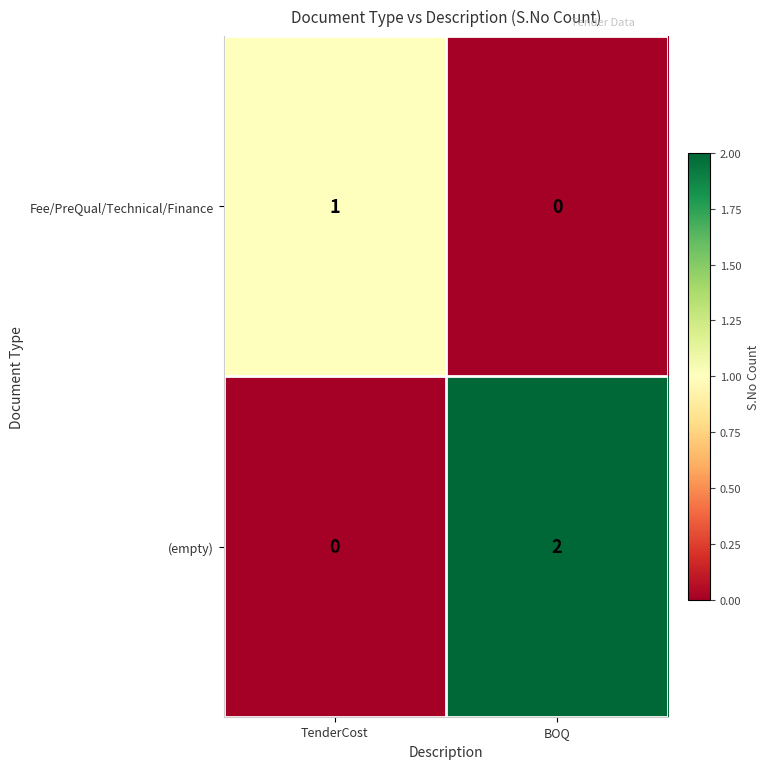

Which category has the highest value across all series?

BOQ